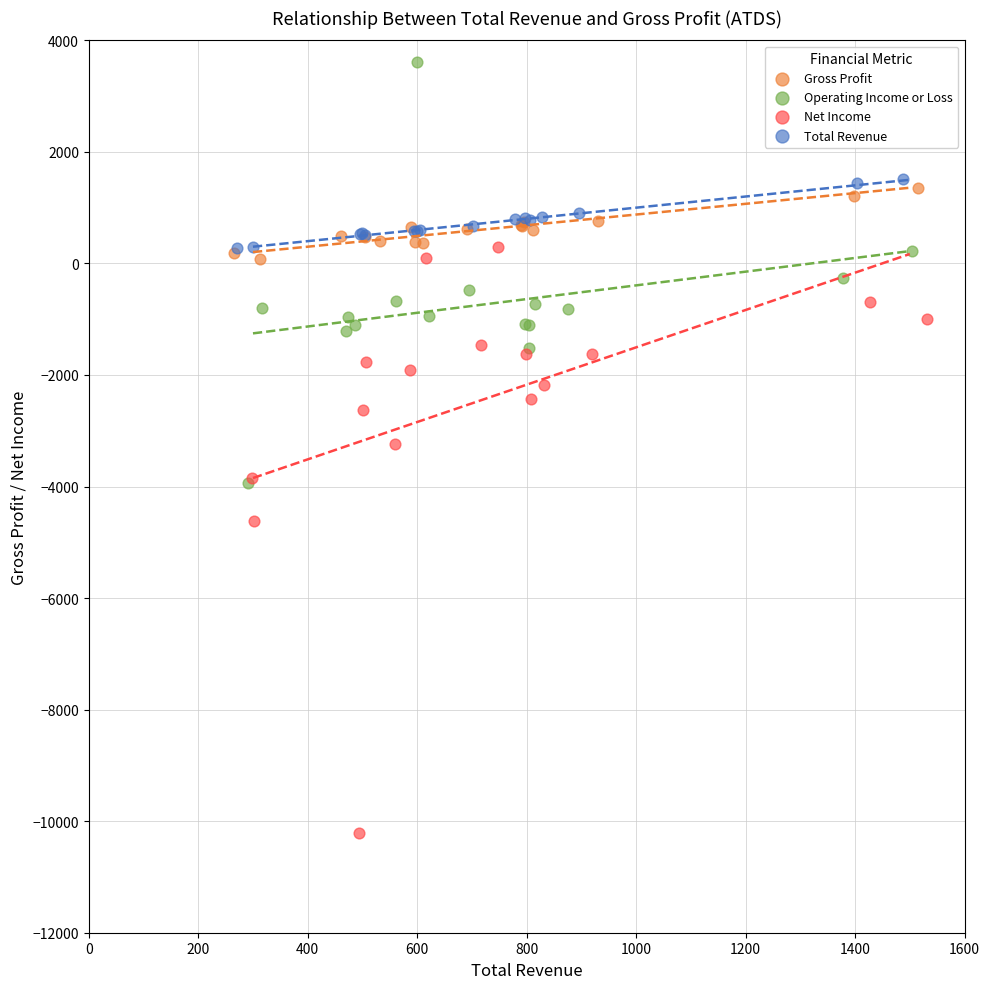

Which series contains the highest Y value?

Operating Income or Loss